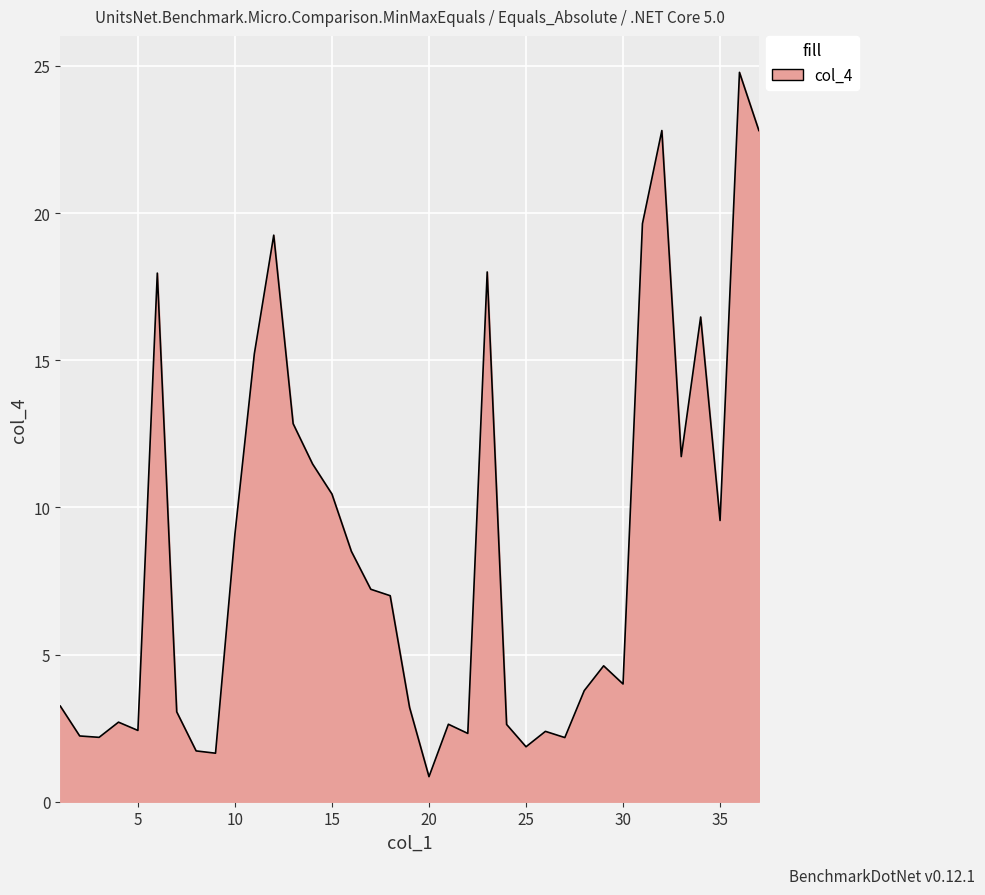

True or false: there are more than 0 points higher than both neighbors.

True